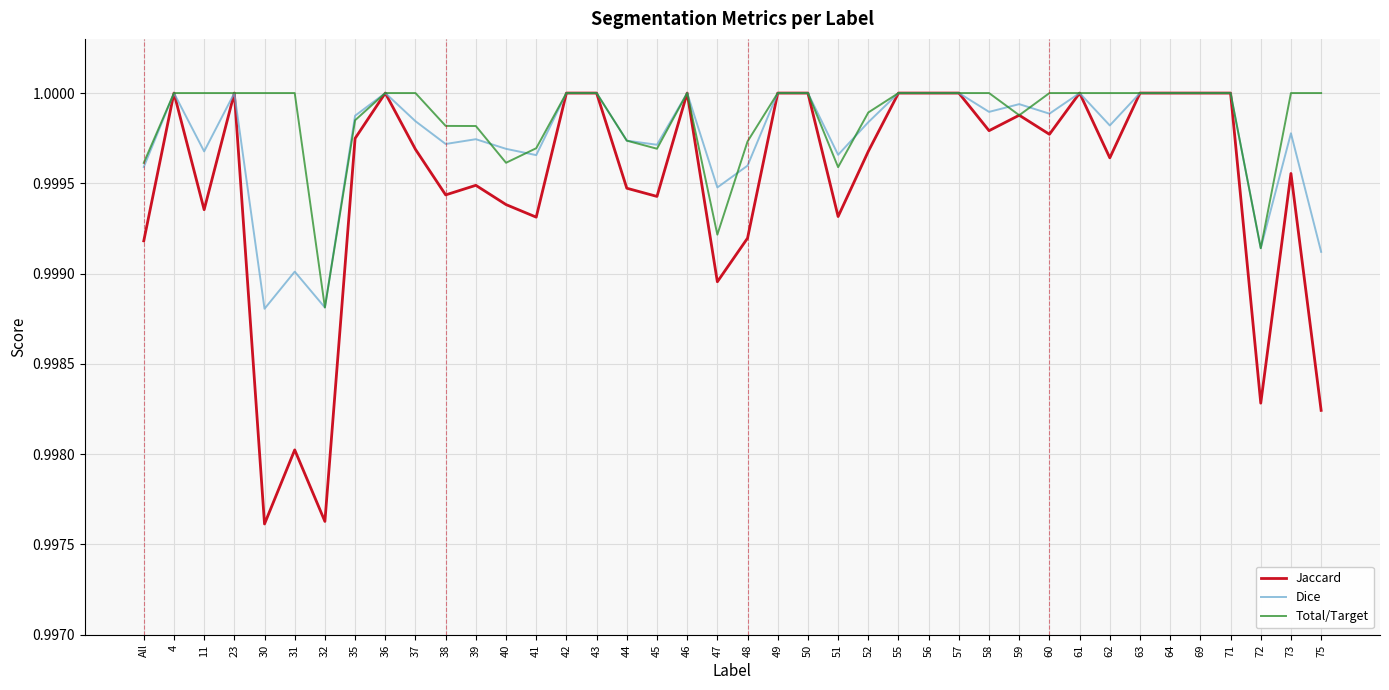

Rank the series by their average value, from lowest to highest.

Jaccard, Dice, Total/Target